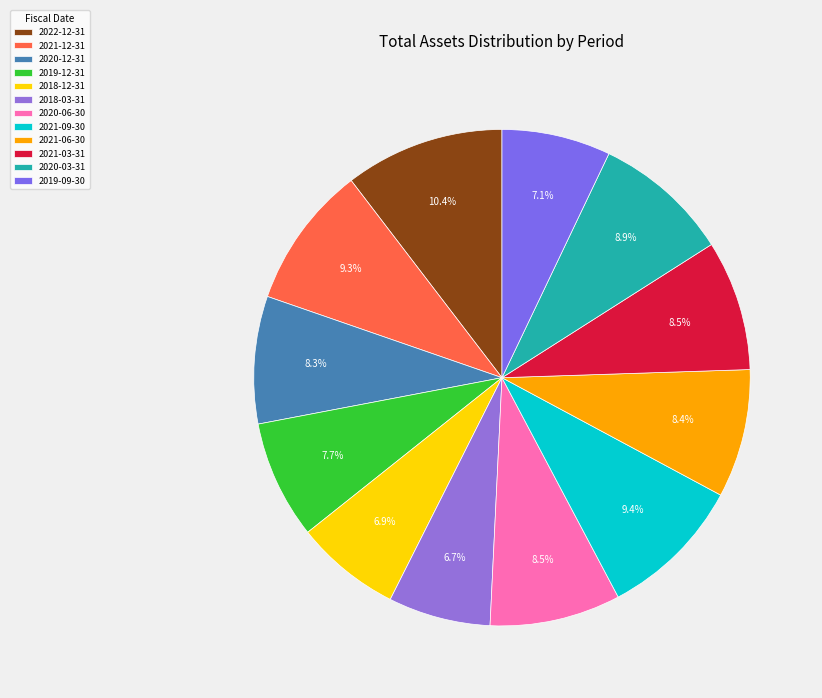

How many slices are in this pie chart?

12